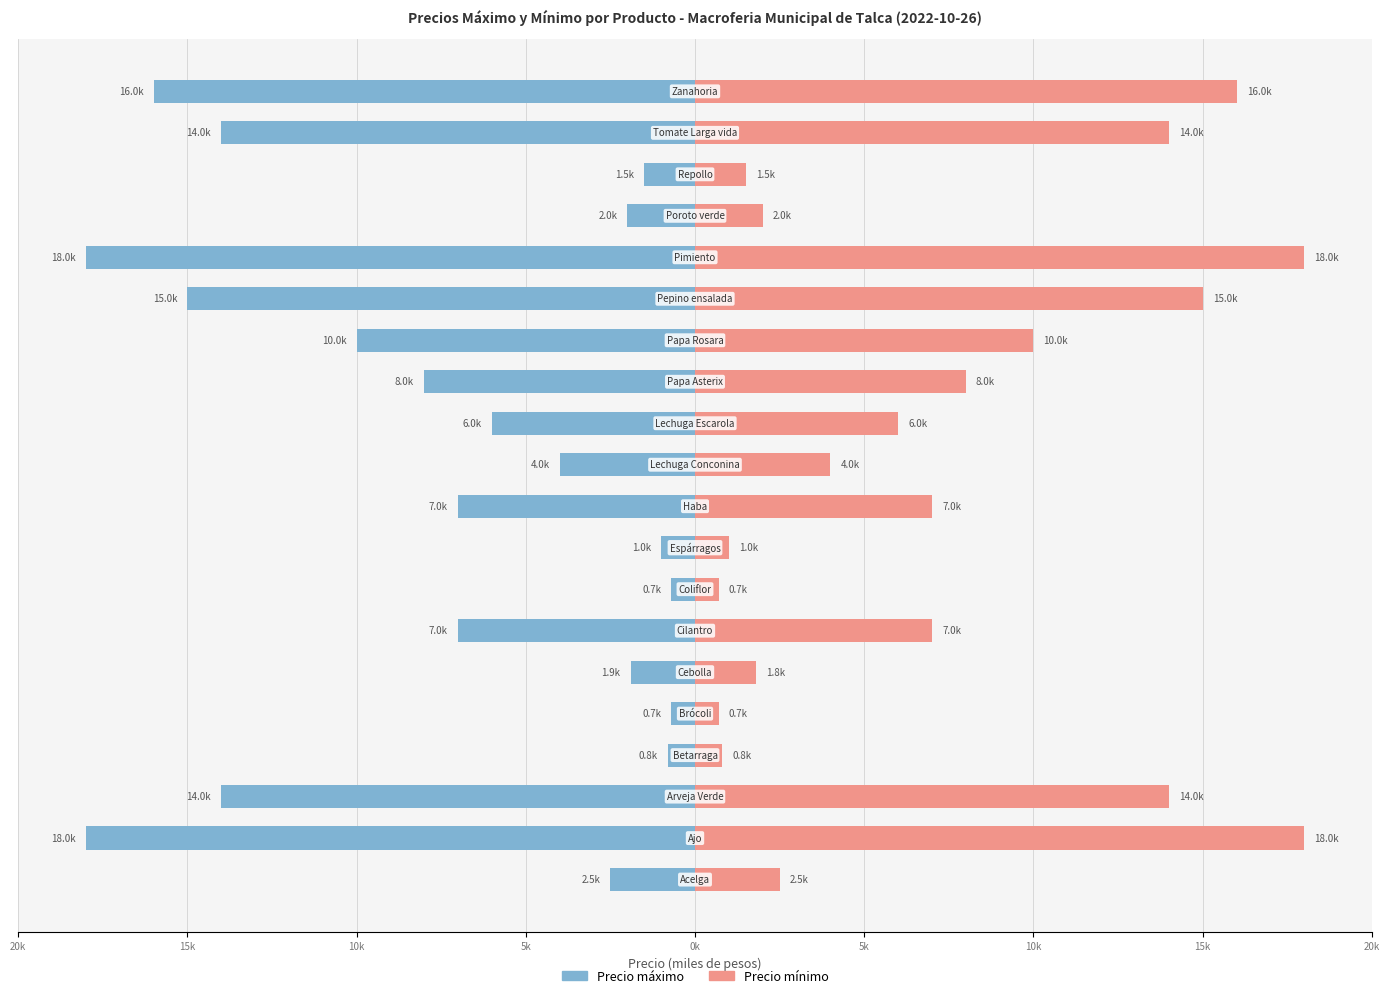

Reading left to right, transcribe all the data shown in this chart.

Precio máximo: -2.5	-18.0	-14.0	-0.8	-0.7	-1.9	-7.0	-0.7	-1.0	-7.0	-4.0	-6.0	-8.0	-10.0	-15.0	-18.0	-2.0	-1.5	-14.0	-16.0
Precio mínimo: 2.5	18.0	14.0	0.8	0.7	1.8	7.0	0.7	1.0	7.0	4.0	6.0	8.0	10.0	15.0	18.0	2.0	1.5	14.0	16.0